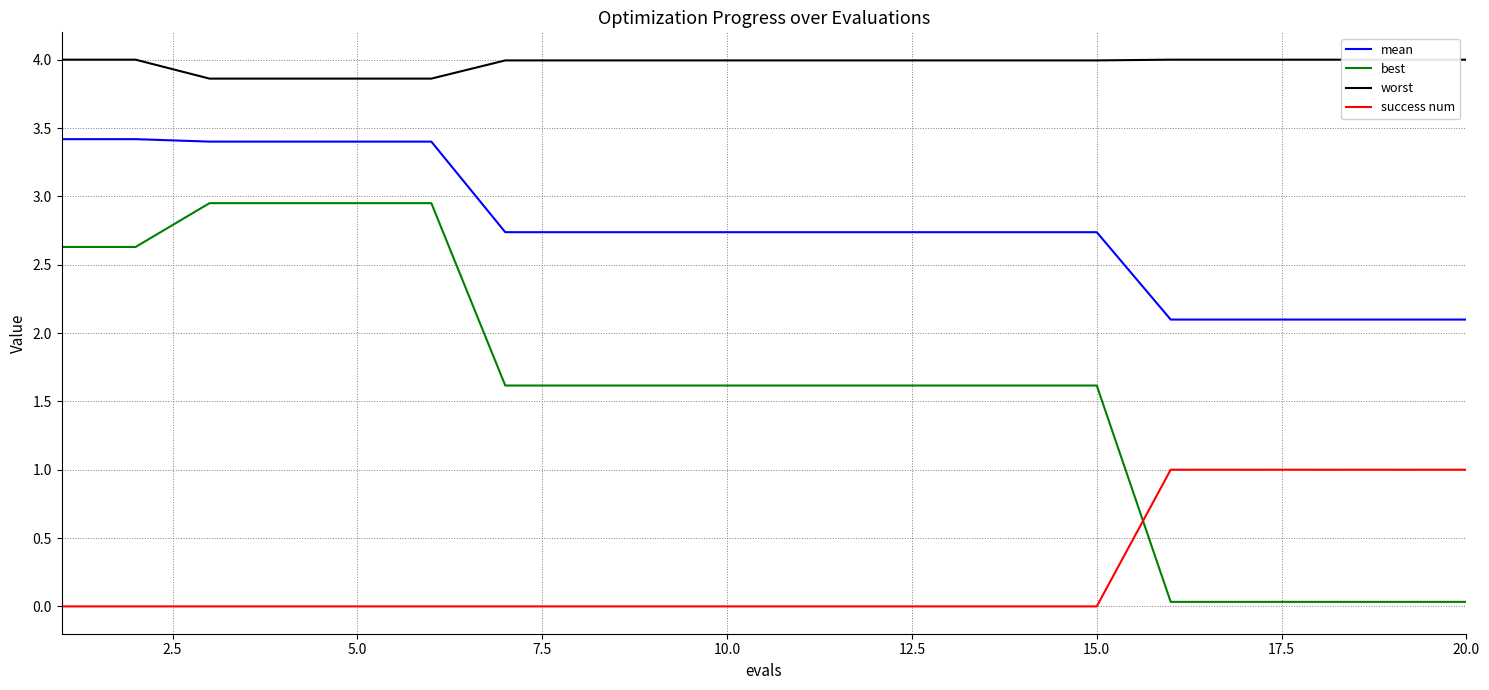

What is the highest value of the mean series?

3.4